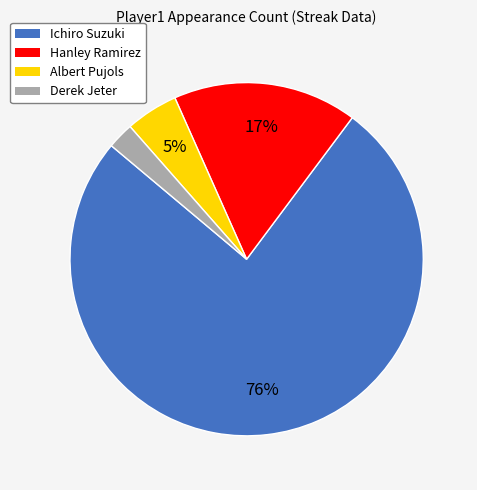

Is the sum of Derek Jeter and Albert Pujols greater than half?

No